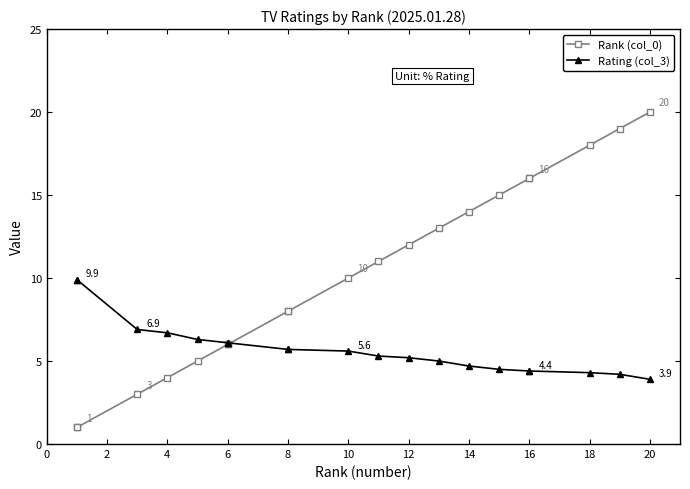

Which series changed the most between 6 and 20?

Rank (col_0)